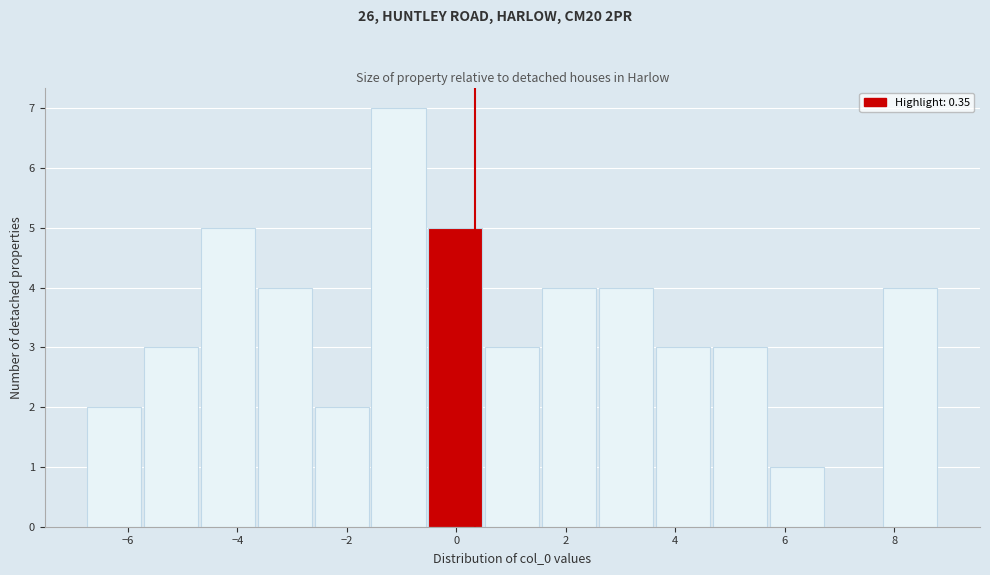

Reading left to right, transcribe this chart: for each bar, give the range it covers on the x-axis and its height. Neither the bar edges nor the heights are printed on the chart, so give them approximately, as read against the axes.

-6.8 to -5.8: 2
-5.8 to -4.6: 3
-4.6 to -3.6: 5
-3.6 to -2.6: 4
-2.6 to -1.6: 2
-1.6 to -0.6: 7
-0.6 to 0.6: 5
0.6 to 1.6: 3
1.6 to 2.6: 4
2.6 to 3.6: 4
3.6 to 4.6: 3
4.6 to 5.8: 3
5.8 to 6.8: 1
6.8 to 7.8: 0
7.8 to 8.8: 4